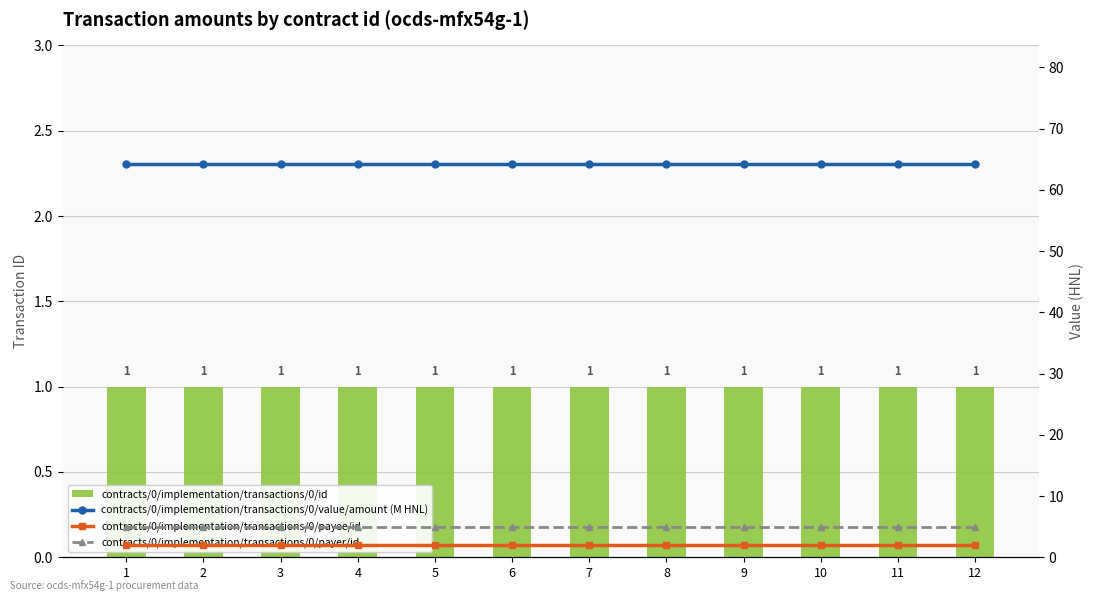

Which series changed the most between 2 and 4?

contracts/0/implementation/transactions/0/id